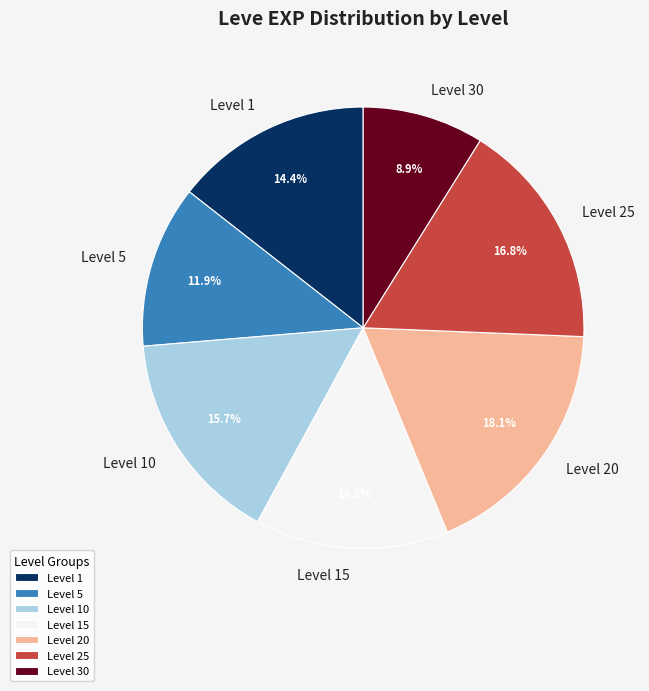

Is the sum of Level 10 and Level 25 greater than half?

No